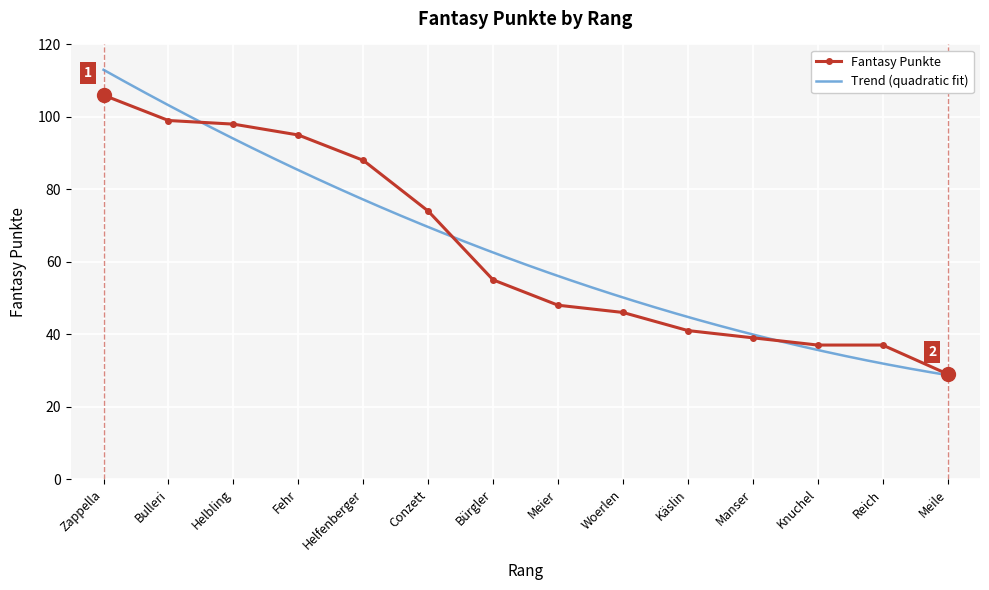

True or false: Fantasy Punkte has a value of 25 at Knuchel.

False